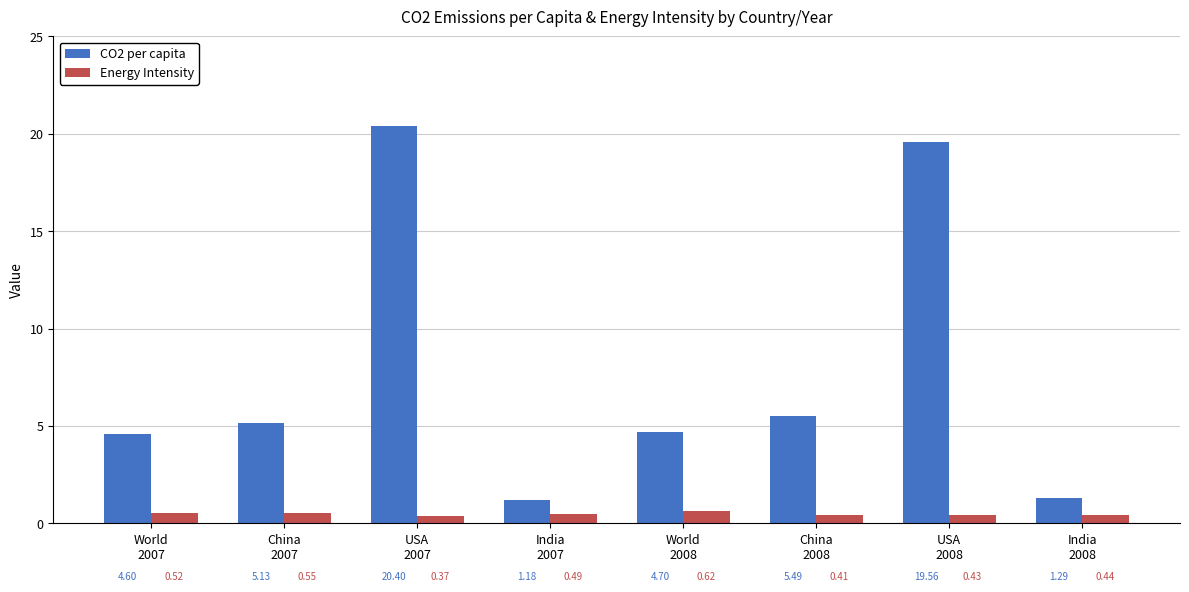

List the series in order of their peak value, lowest first.

Energy Intensity, CO2 per capita